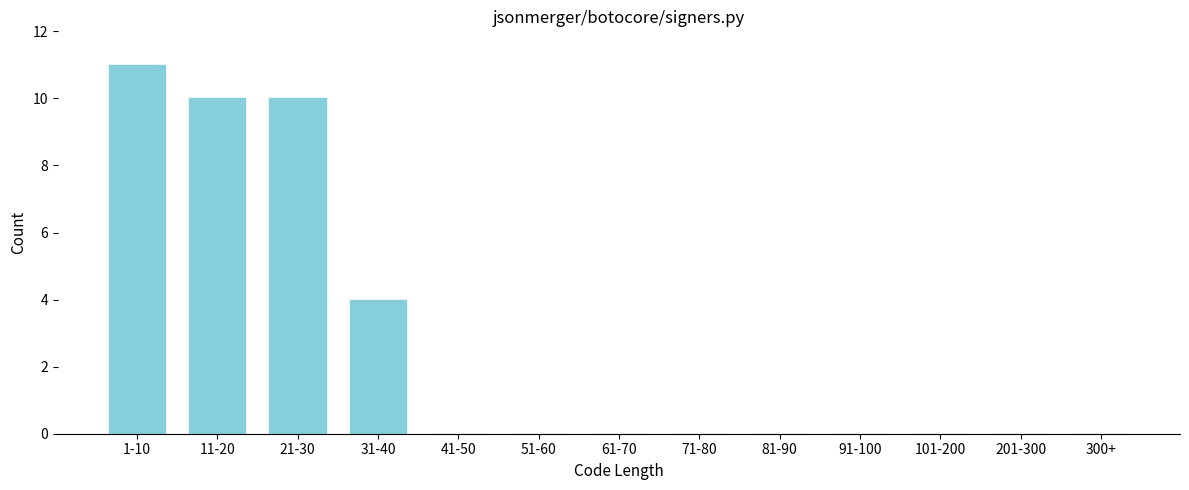

Reading left to right, what are all the values shown in this chart?

1-10=11	11-20=10	21-30=10	31-40=4	41-50=0	51-60=0	61-70=0	71-80=0	81-90=0	91-100=0	101-200=0	201-300=0	300+=0